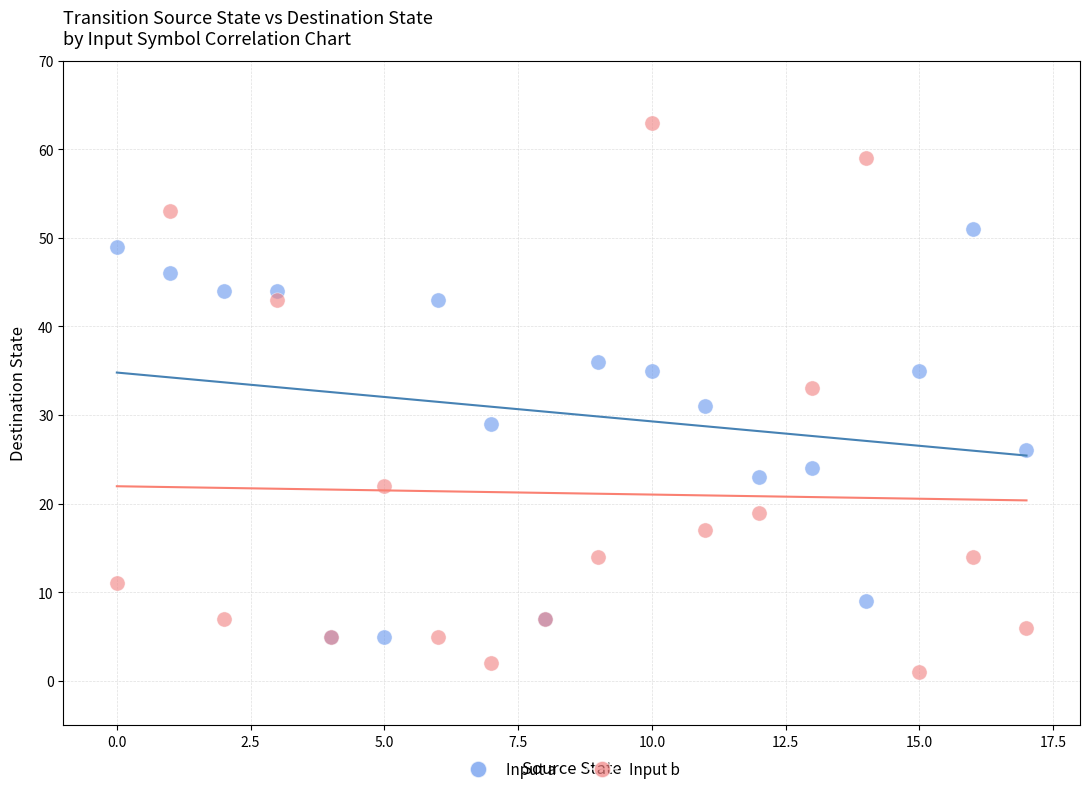

Which series contains the highest Y value?

Input b